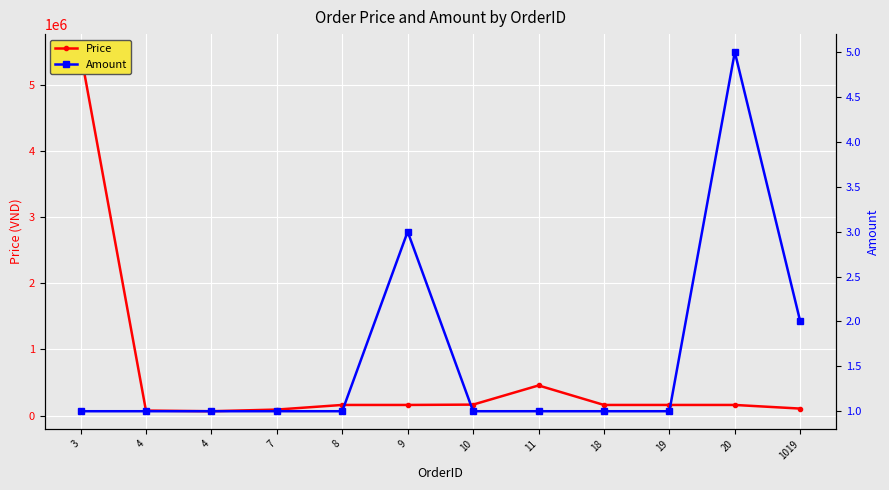

Where is Amount nearest to the value 3?

9